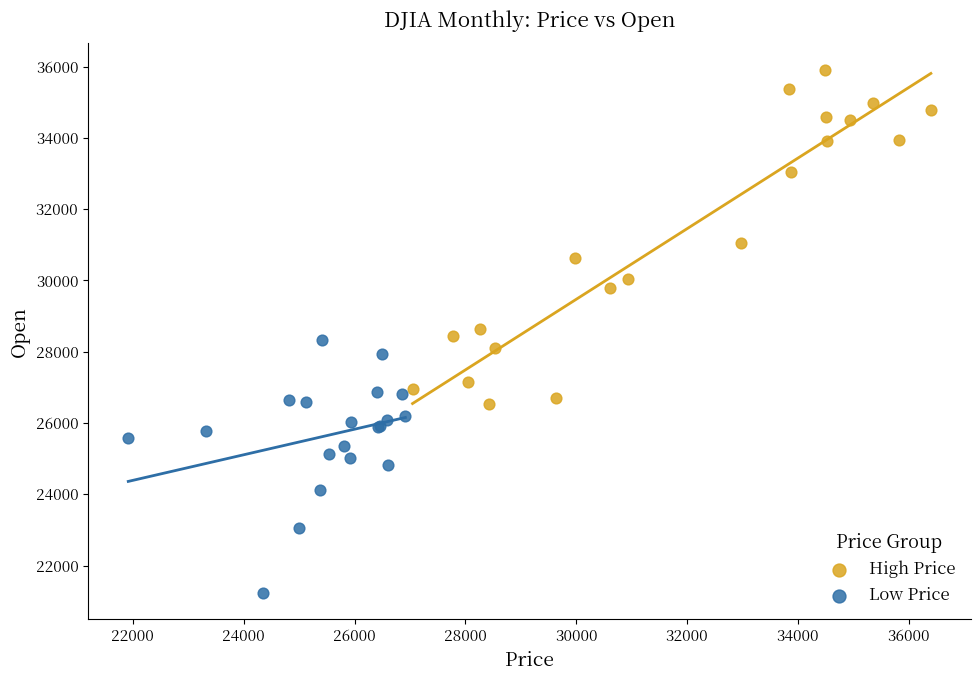

What are all the series names shown in the legend?

High Price, Low Price